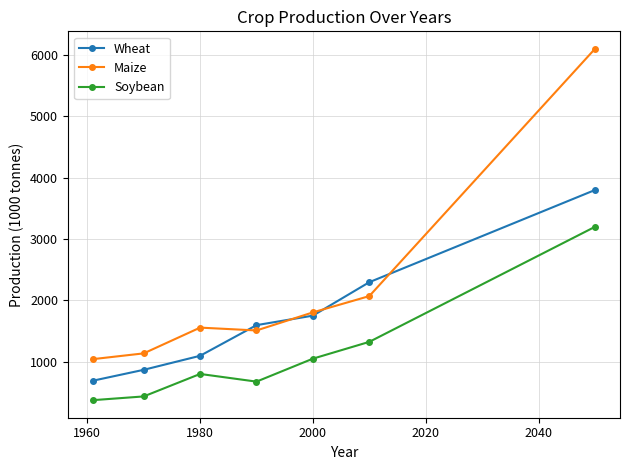

What is the difference between the maximum and minimum values in the Soybean series?

2824.2